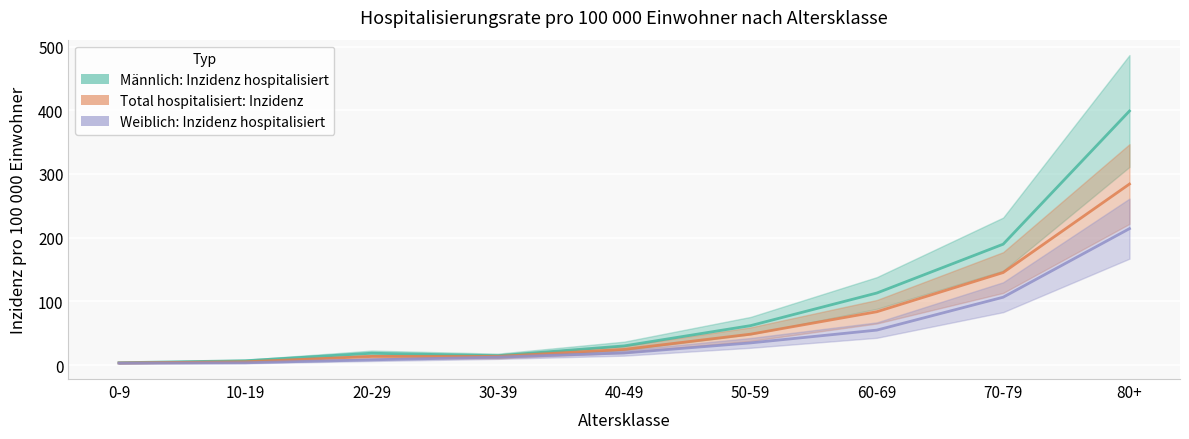

Which has a higher value, 10-19 or 60-69?

60-69